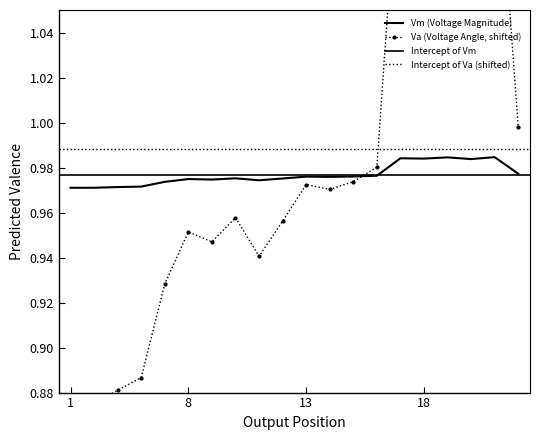

Where is the first local maximum for Va?

8